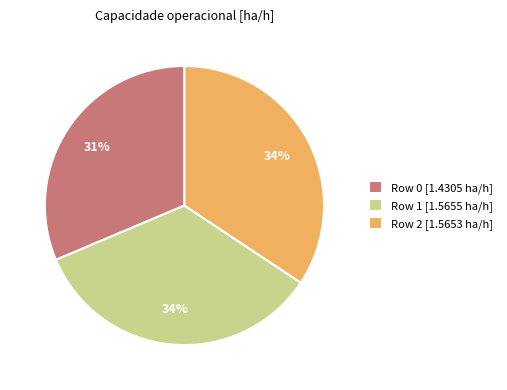

To the nearest percent, what percentage of the pie is Row 0?

31%